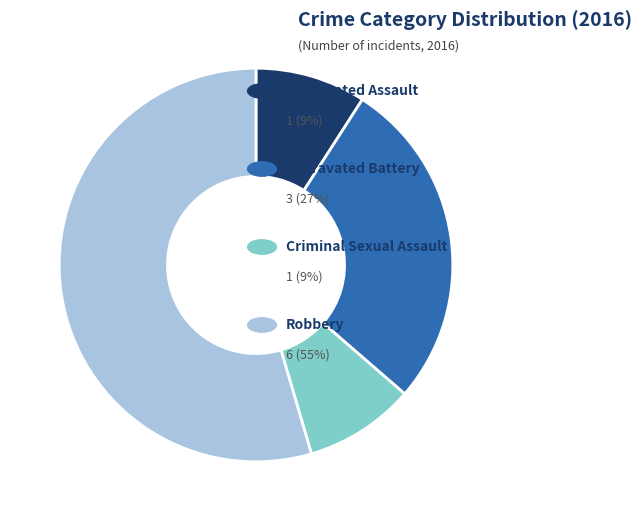

Does any single category account for the majority?

Yes